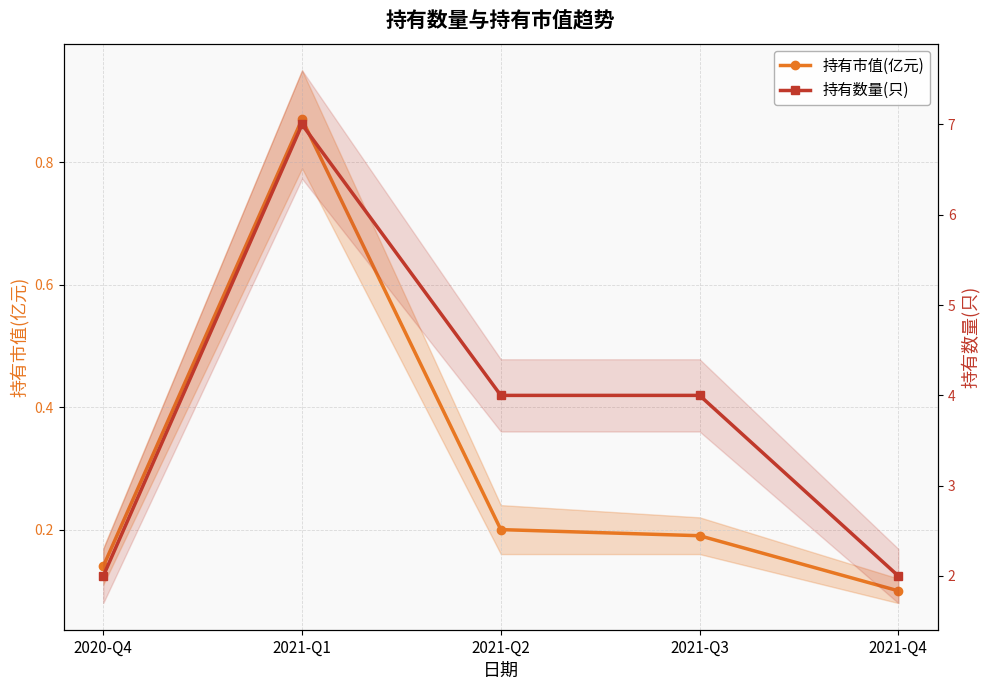

How many lines are shown in the chart?

2